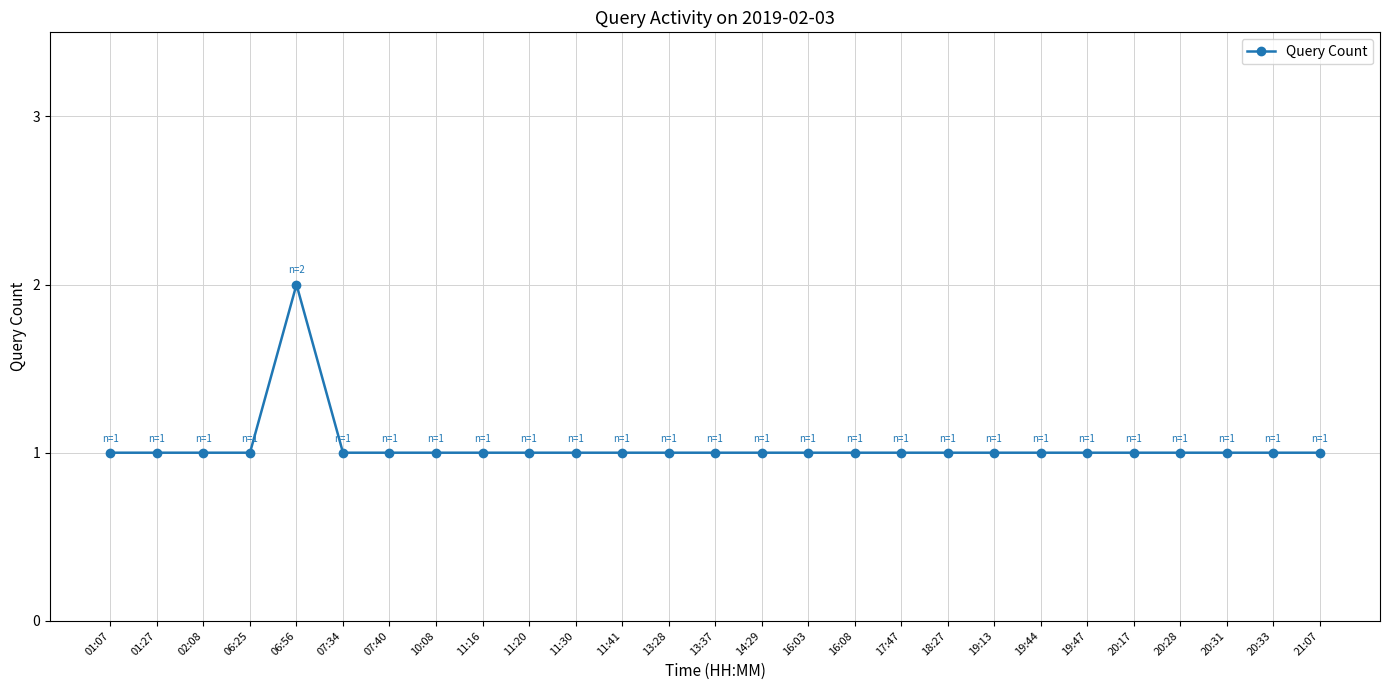

The value at 11:30 is 1. True or false?

True